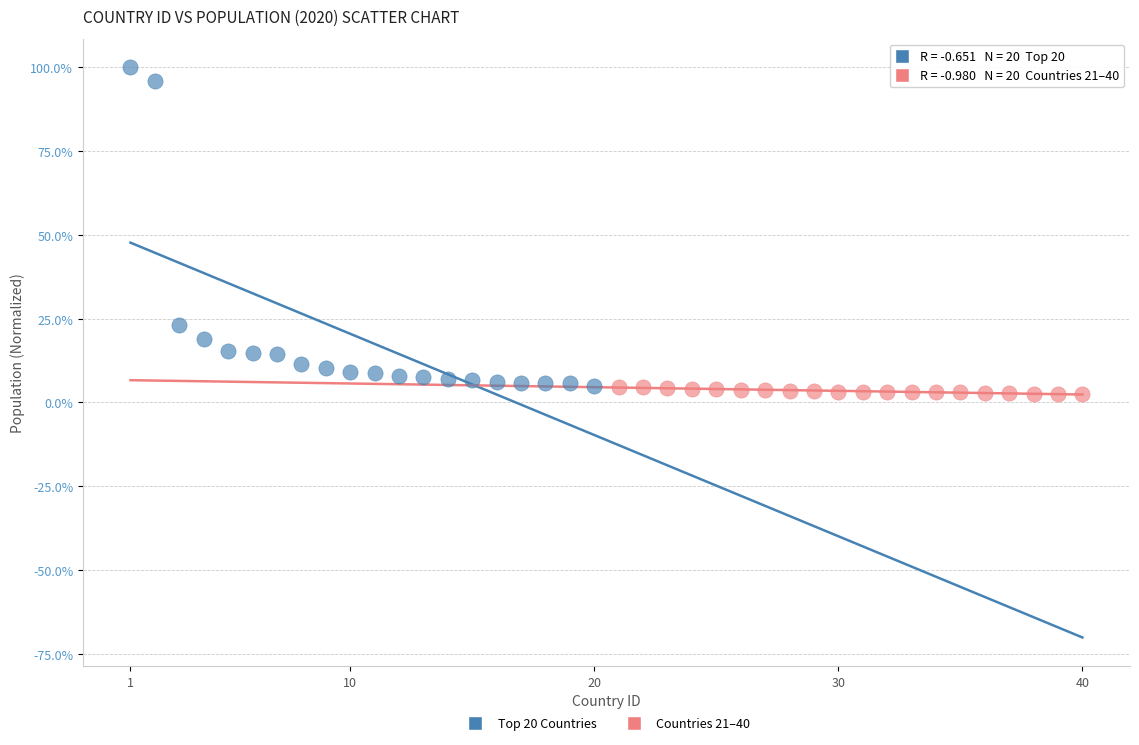

What are all the series names shown in the legend?

Top 20 Countries, Countries 21–40